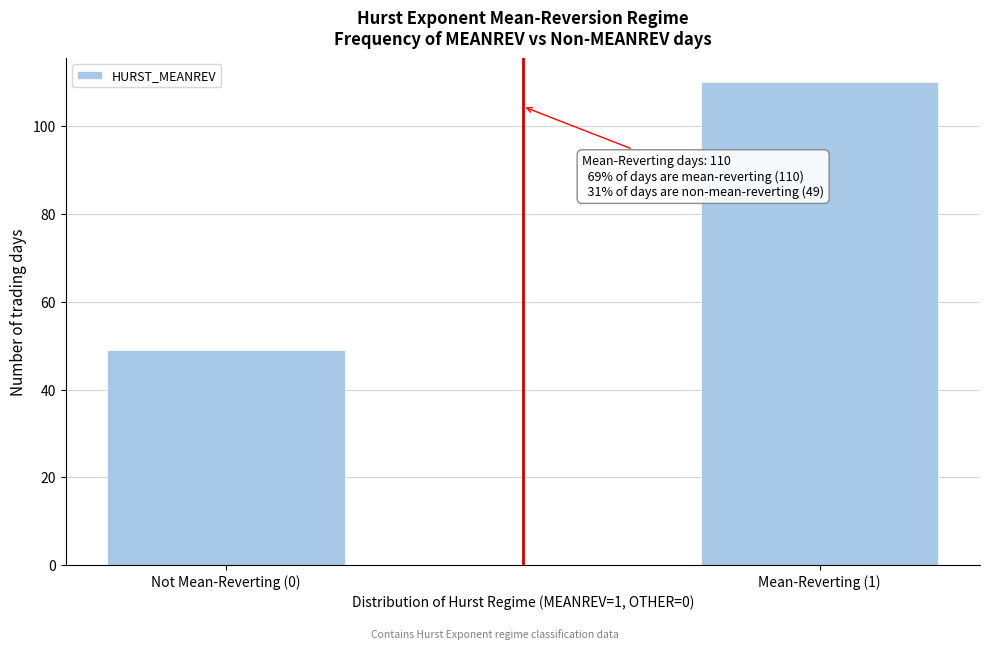

Reading left to right, transcribe all the data shown in this chart.

Not Mean-Reverting (0)=49	Mean-Reverting (1)=110